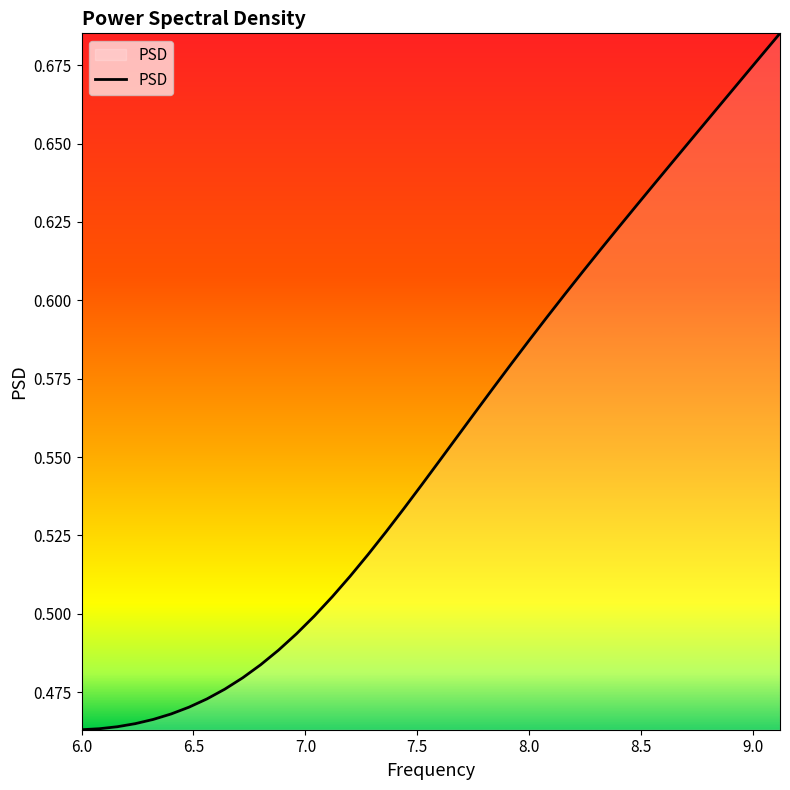

Does the chart display data point markers on the line(s)?

No